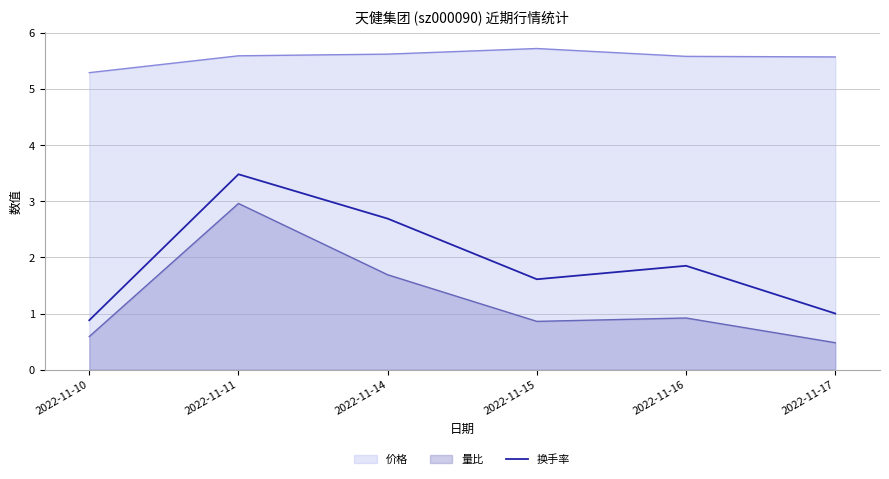

At which label is the value closest to 2?

2022-11-16